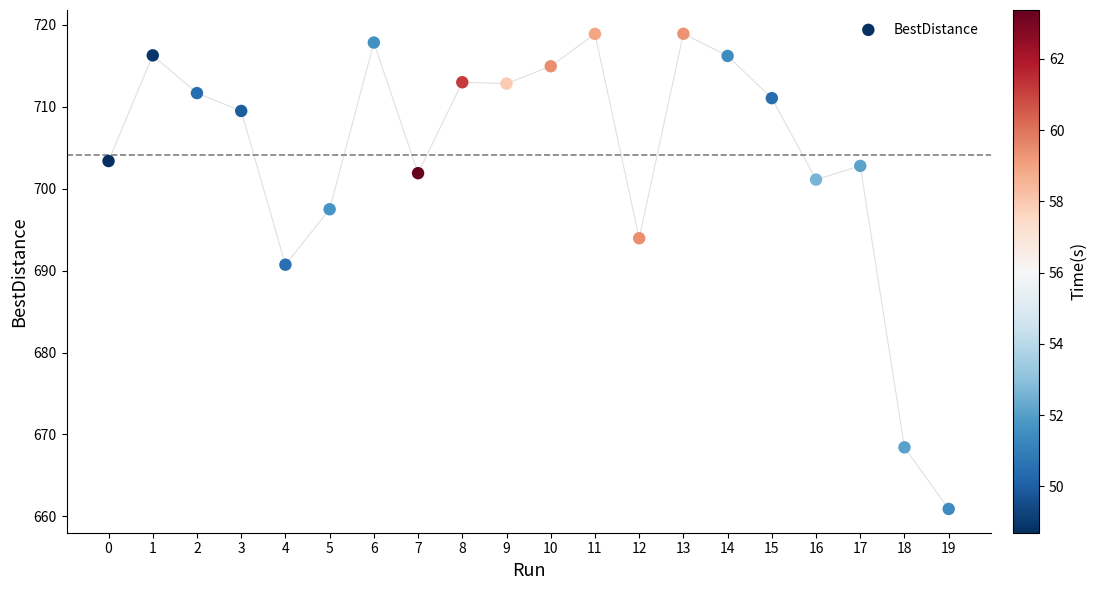

What Y value in the scatter plot is closest to 689?

690.7